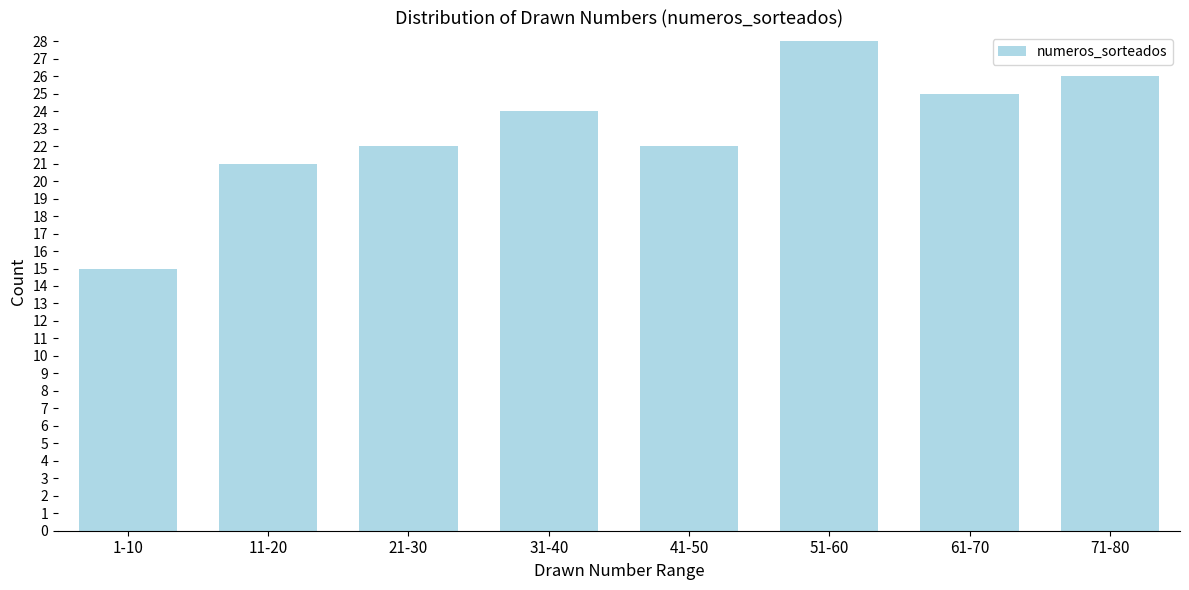

Reading left to right, extract all data points from this chart.

1-10=15	11-20=21	21-30=22	31-40=24	41-50=22	51-60=28	61-70=25	71-80=26